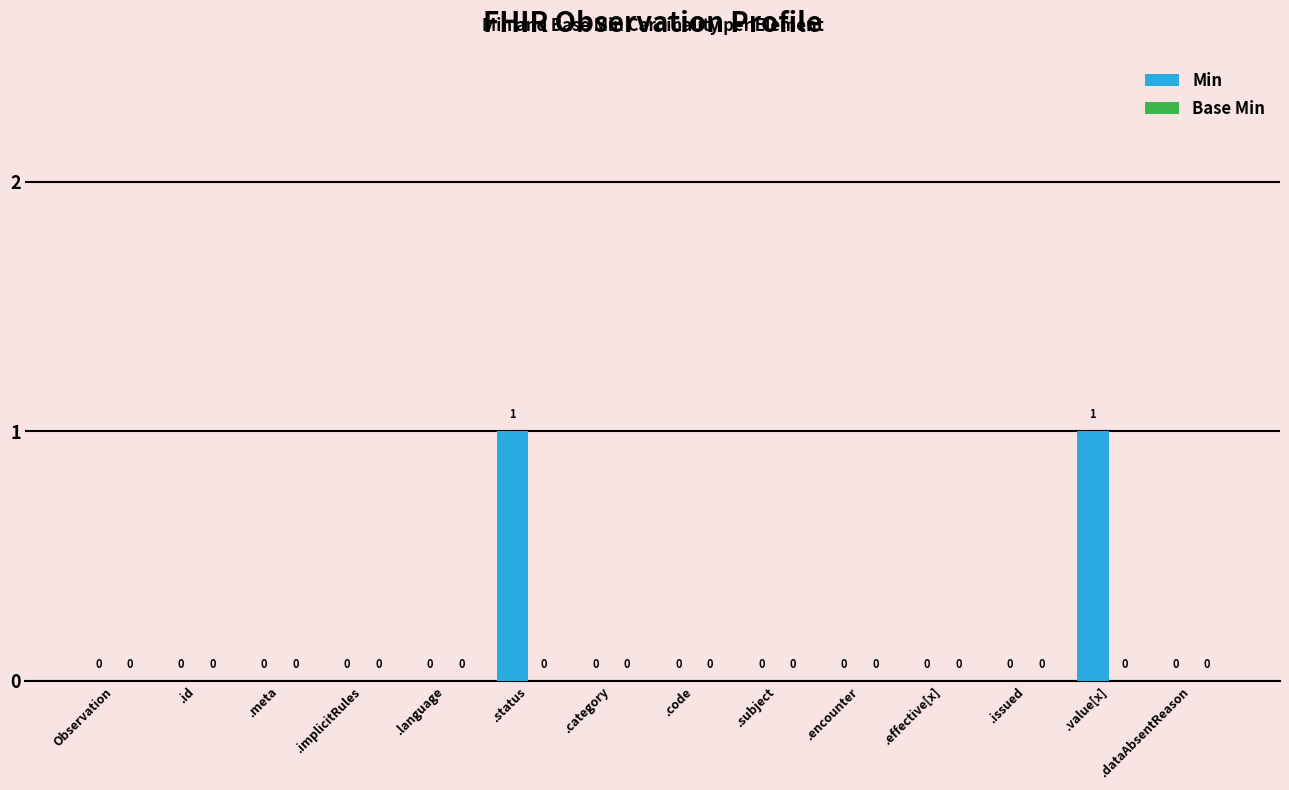

Which has a higher value, .value[x] or .code?

.value[x]